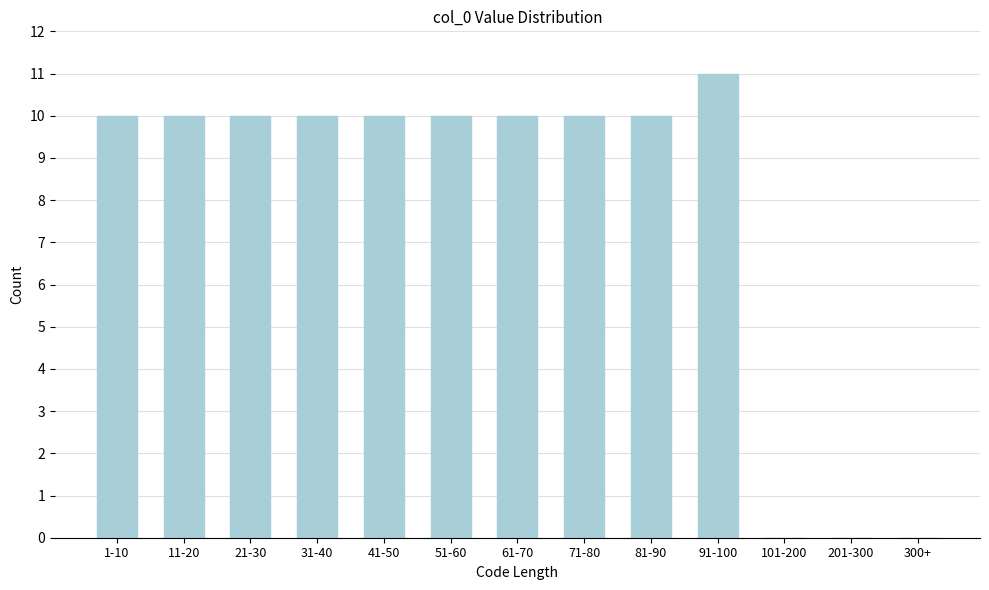

Reading right to left, what are all the values shown in this chart?

300+=0	201-300=0	101-200=0	91-100=11	81-90=10	71-80=10	61-70=10	51-60=10	41-50=10	31-40=10	21-30=10	11-20=10	1-10=10